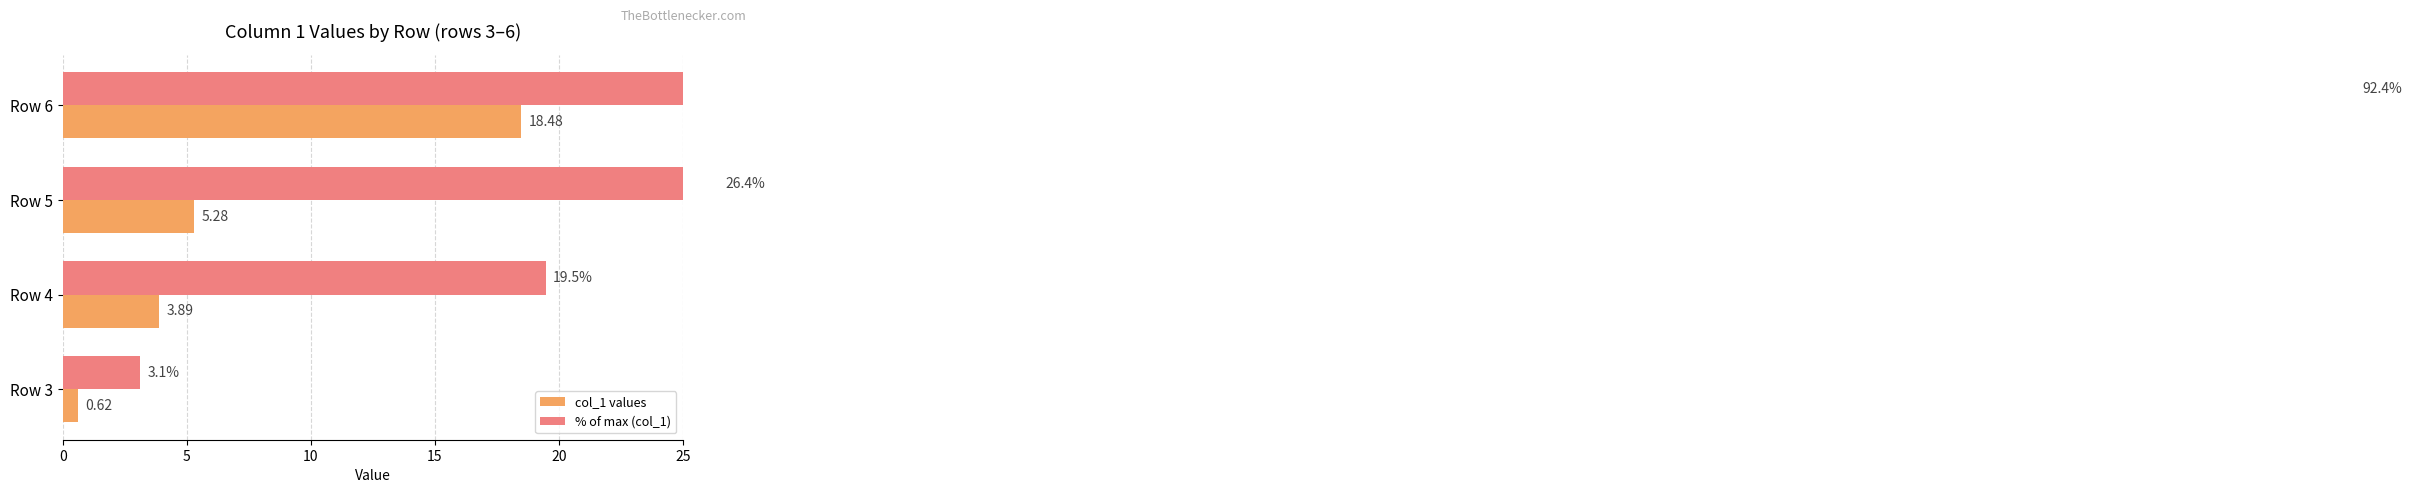

What is the average value of the % of max (col_1) series?

35.4